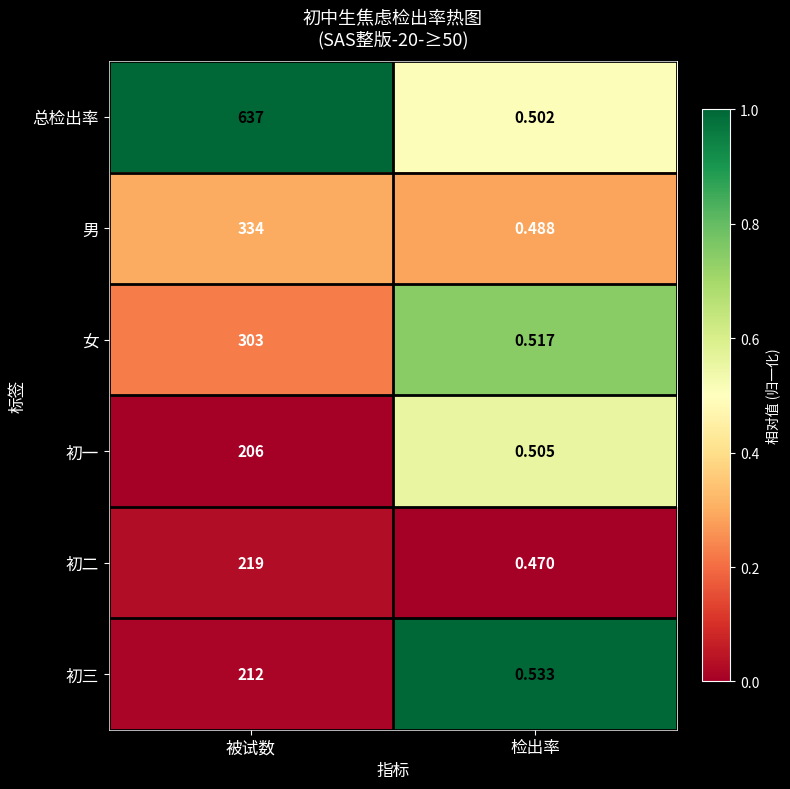

Which series has the largest total across all categories?

总检出率